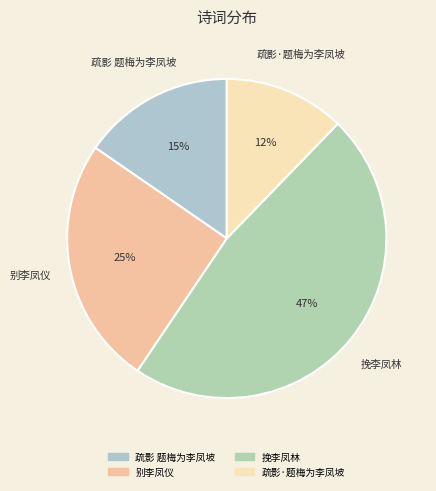

What percentage is the 疏影 题梅为李凤坡 slice, to the nearest percent?

15%